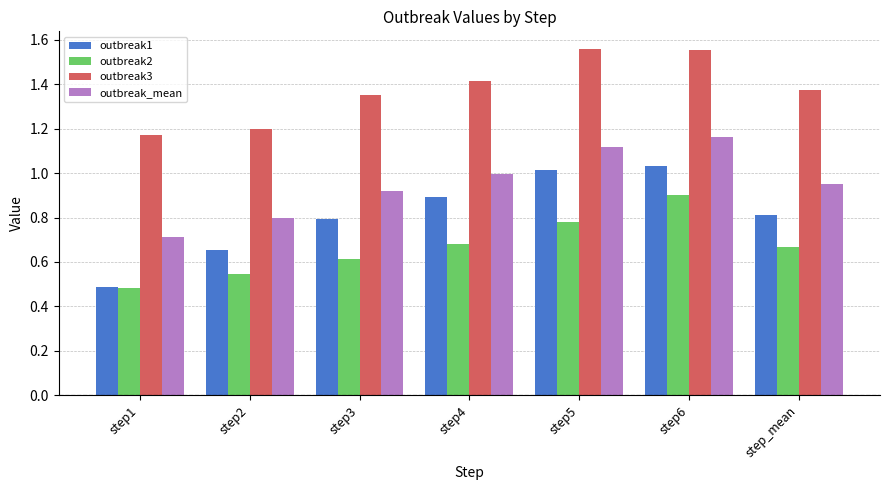

Which series has the largest range (max minus min)?

outbreak1